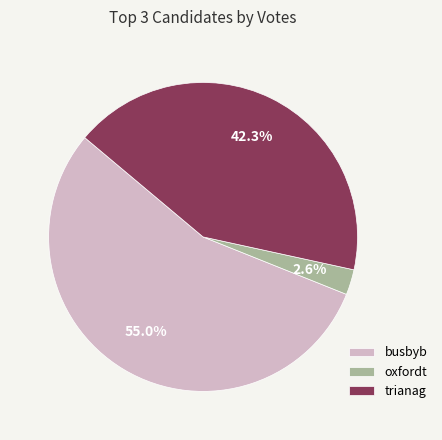

Does any single category account for the majority?

Yes